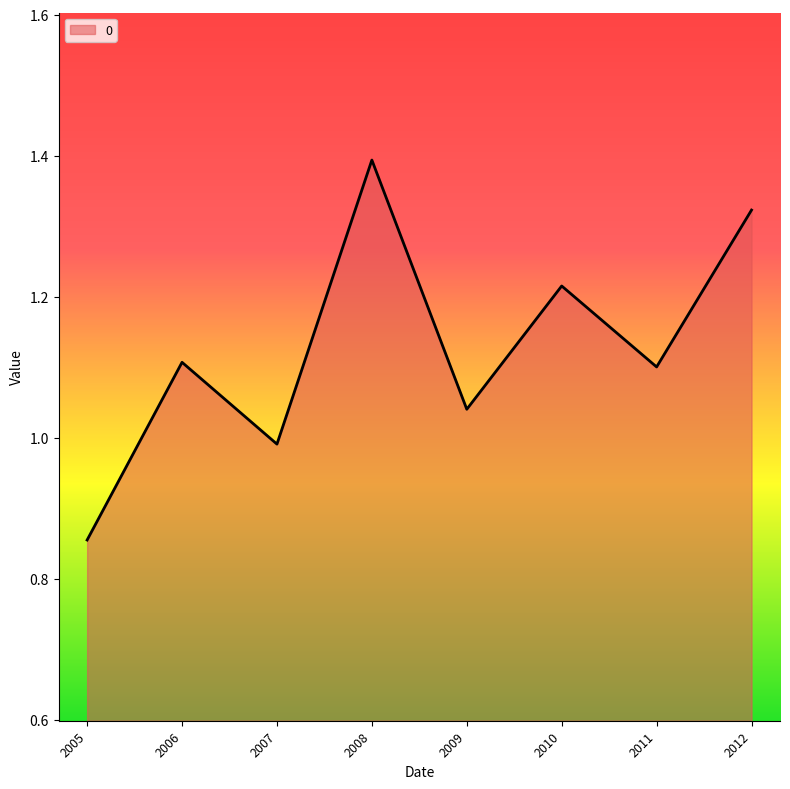

At which label does the data first exceed 1?

2006